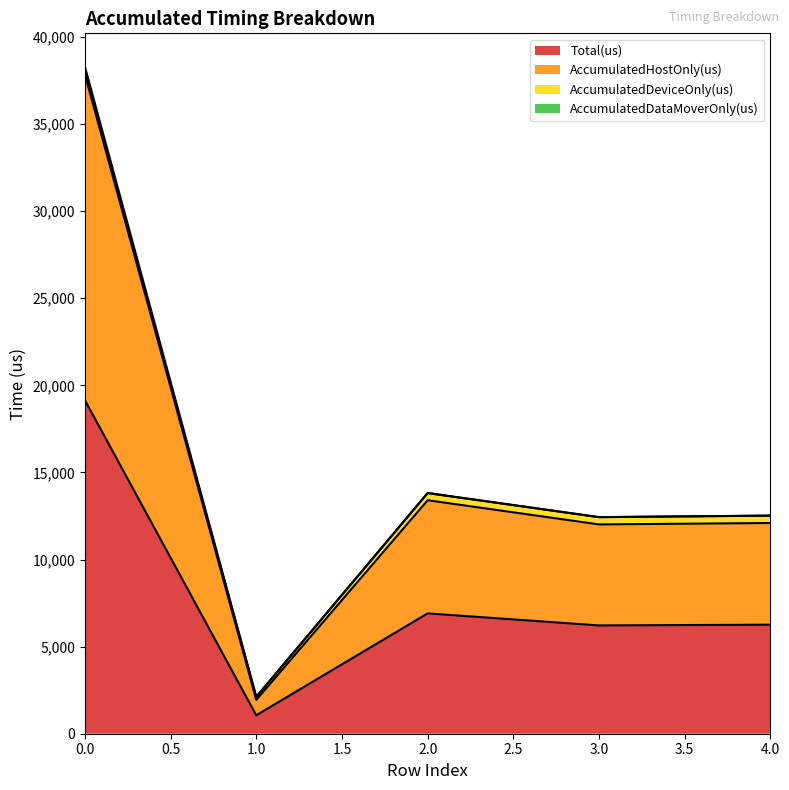

What is the value of the Total(us) point at the 5th from the left?

6261.0